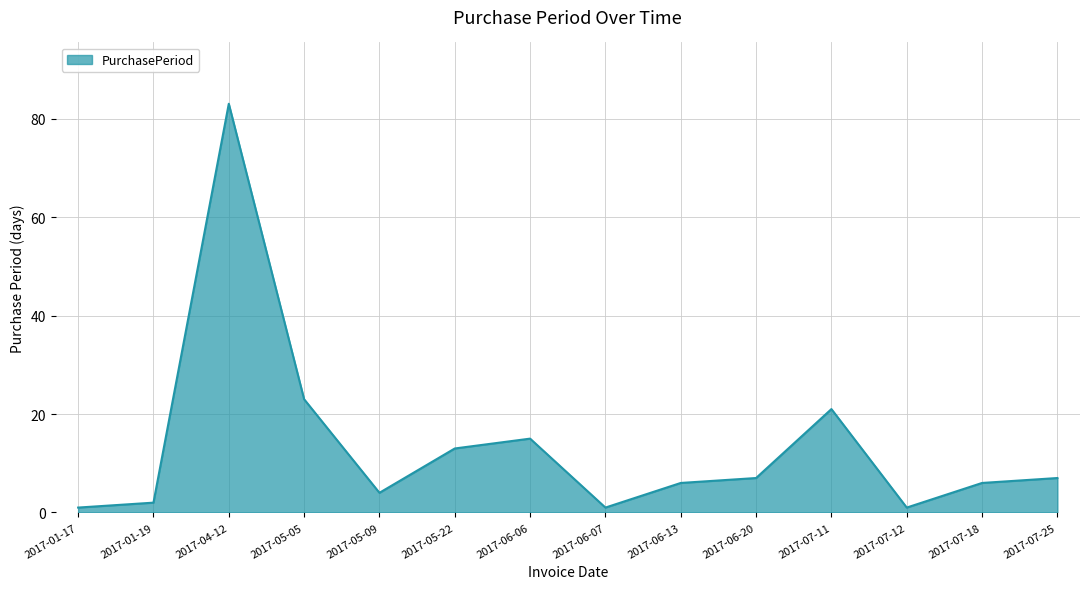

Reading right to left, what are all the values shown in this chart?

2017-07-25=7	2017-07-18=6	2017-07-12=1	2017-07-11=21	2017-06-20=7	2017-06-13=6	2017-06-07=1	2017-06-06=15	2017-05-22=13	2017-05-09=4	2017-05-05=23	2017-04-12=83	2017-01-19=2	2017-01-17=1